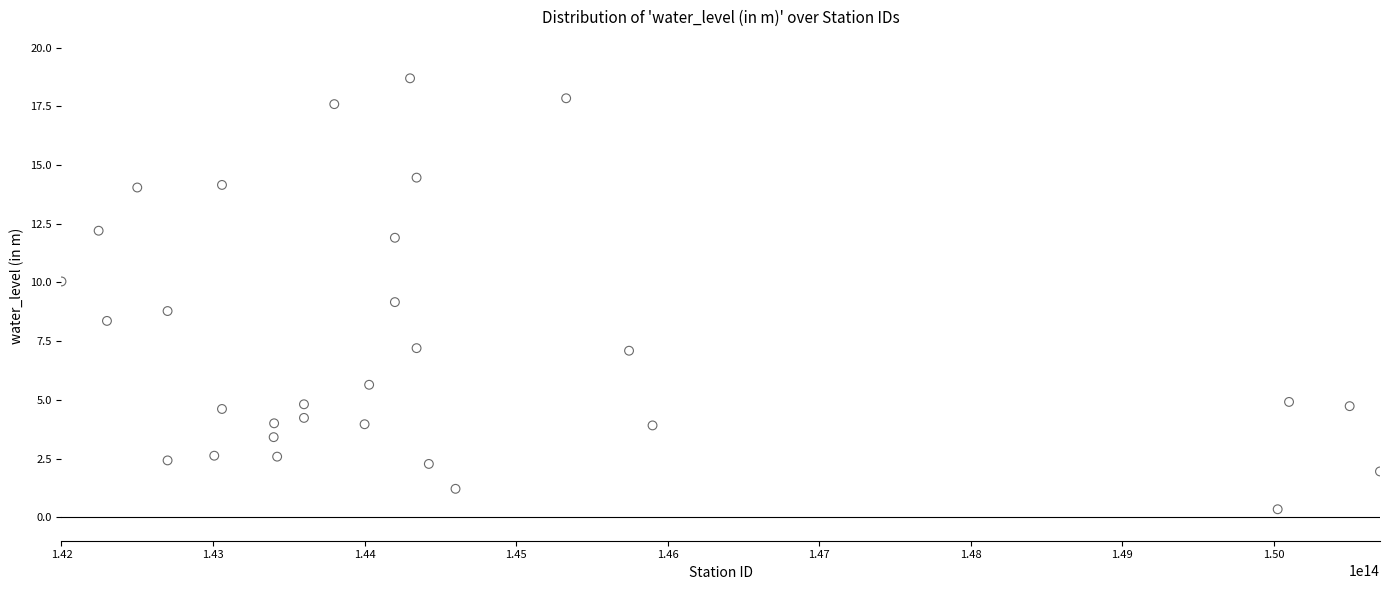

What is the range of X values (max minus min)?

8699999765500.0